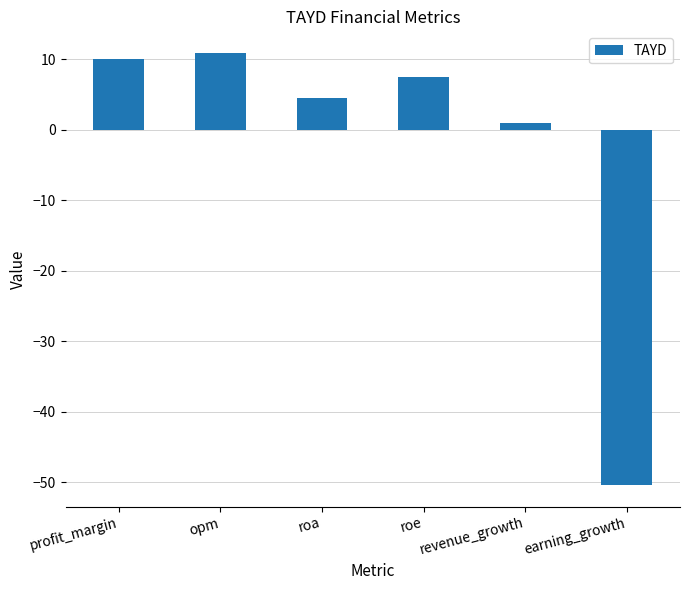

What is the value of the 2nd bar from the left?

10.9